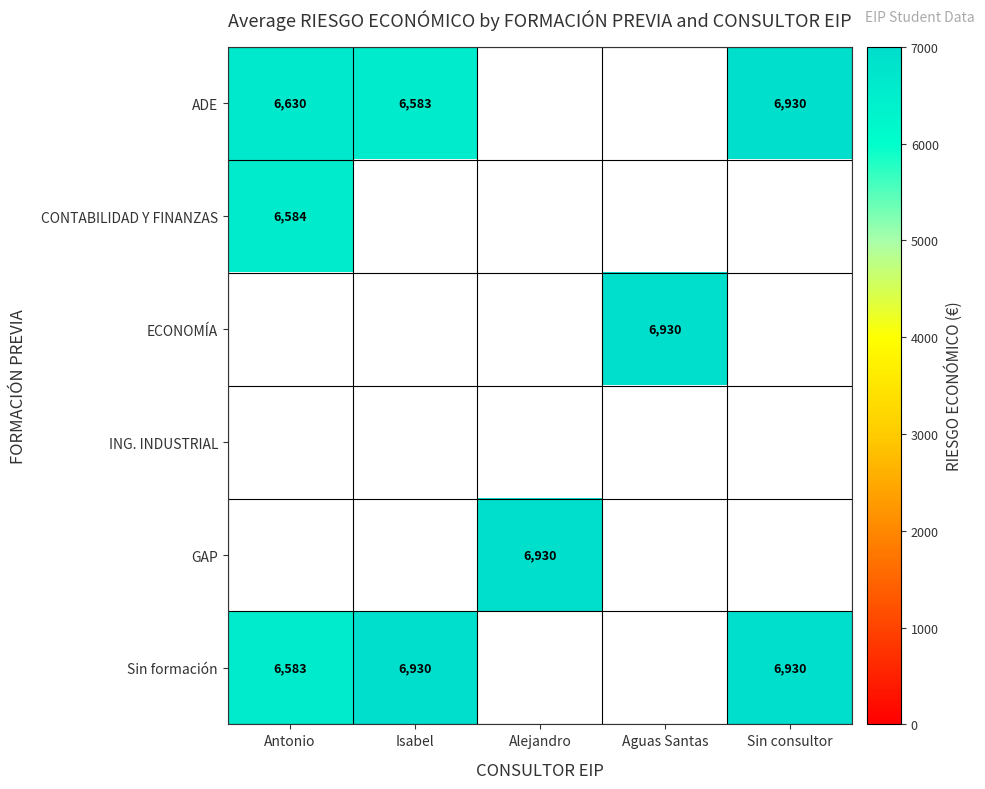

The GAP series shows 6930 at Alejandro. True or false?

True